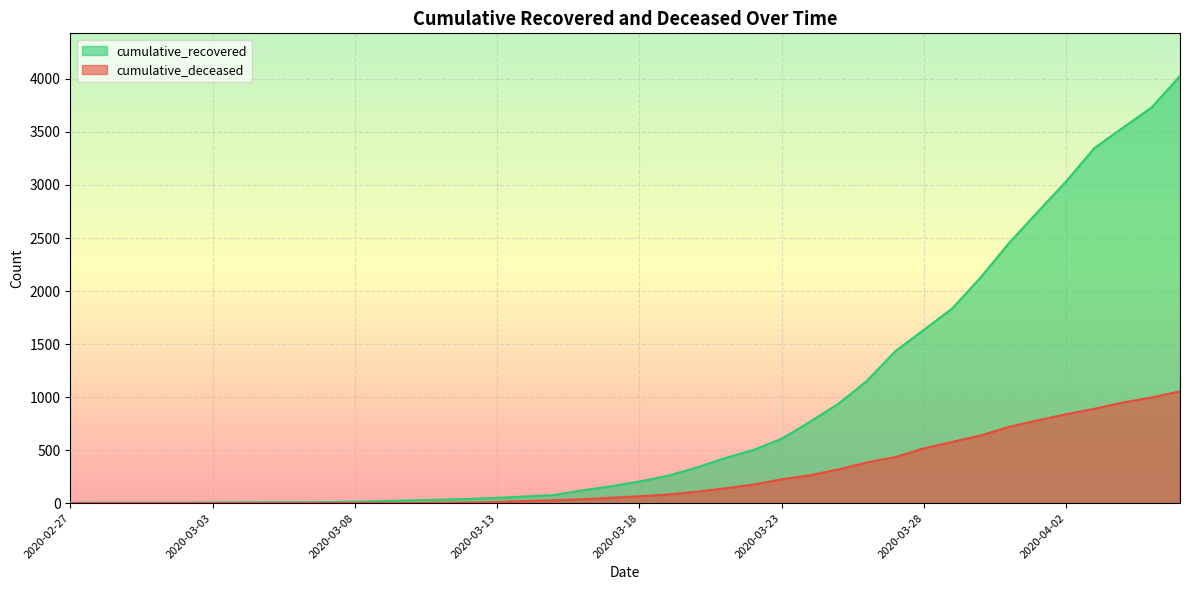

Which series has the largest total across all categories?

cumulative_recovered